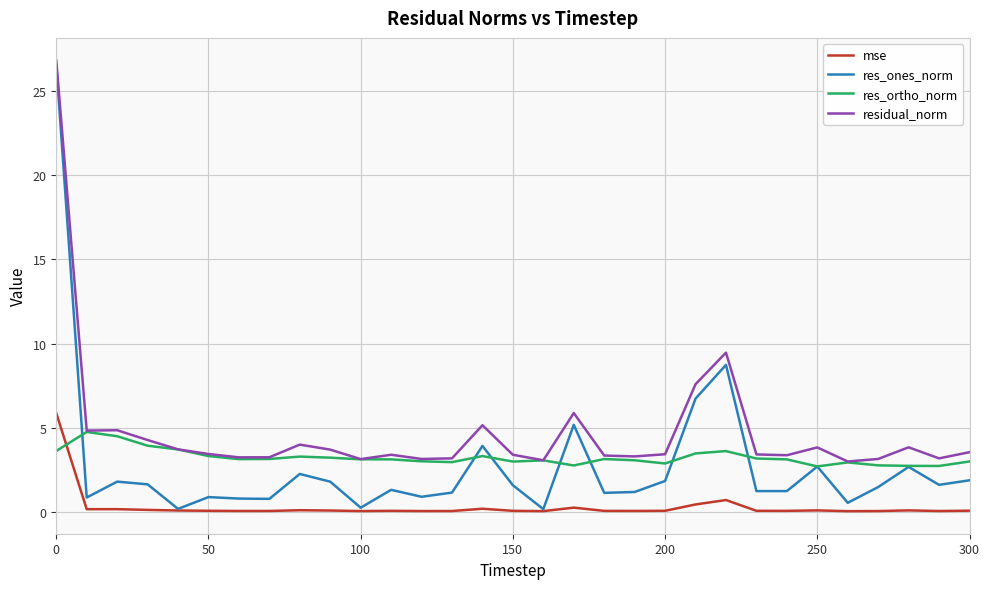

At how many categories does at least one series exceed 2?

31